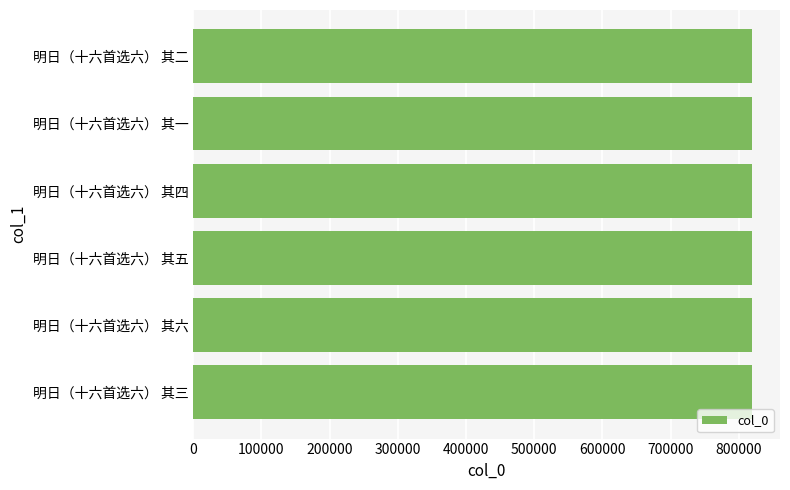

Count the number of data series in this chart.

1